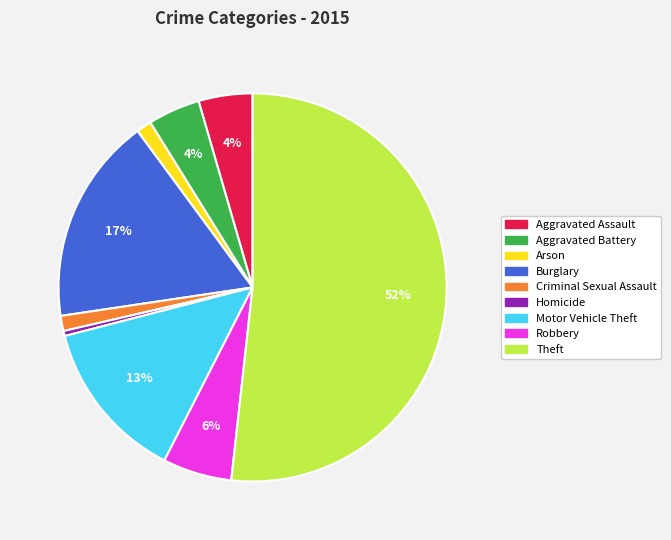

How many segments does this pie chart have?

9